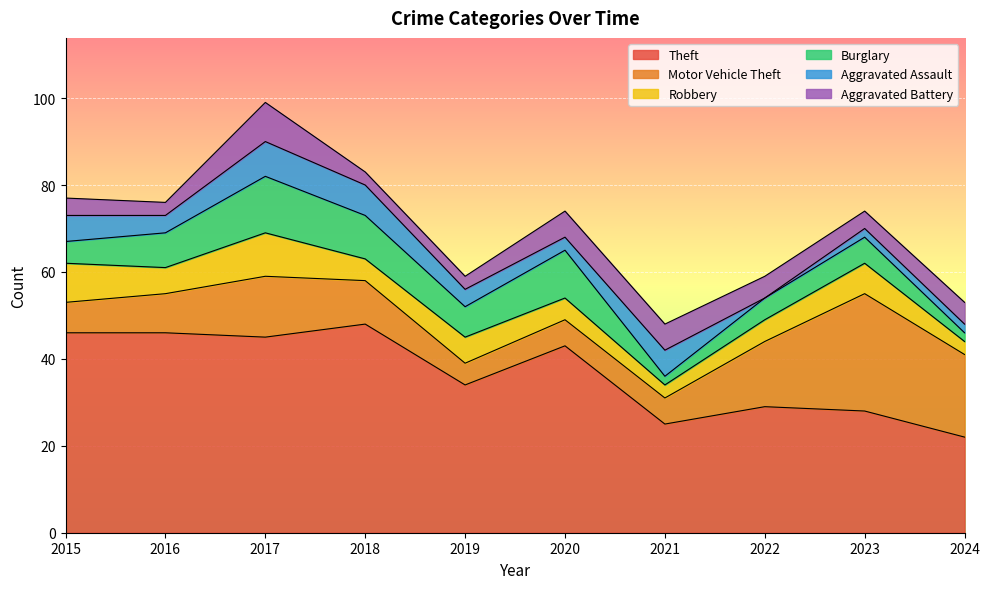

True or false: Burglary has a value of 11 at 2020.

True